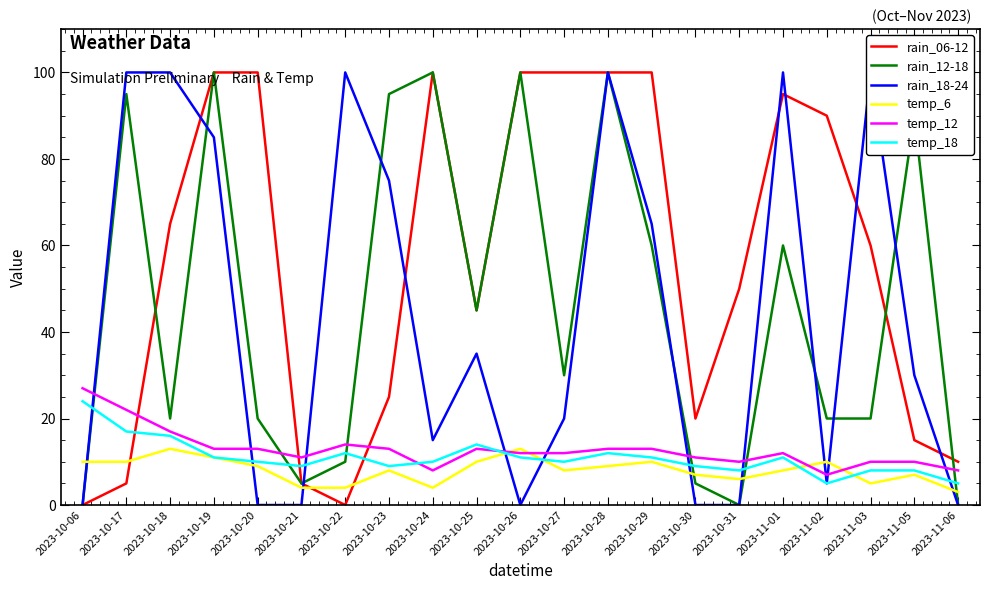

Which series changed the most between 2023-11-02 and 2023-11-03?

rain_18-24